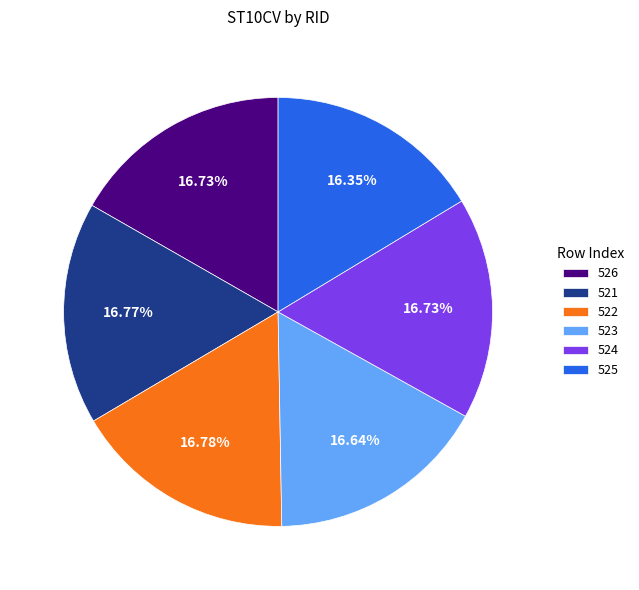

Is the sum of 525 and 523 greater than half?

No